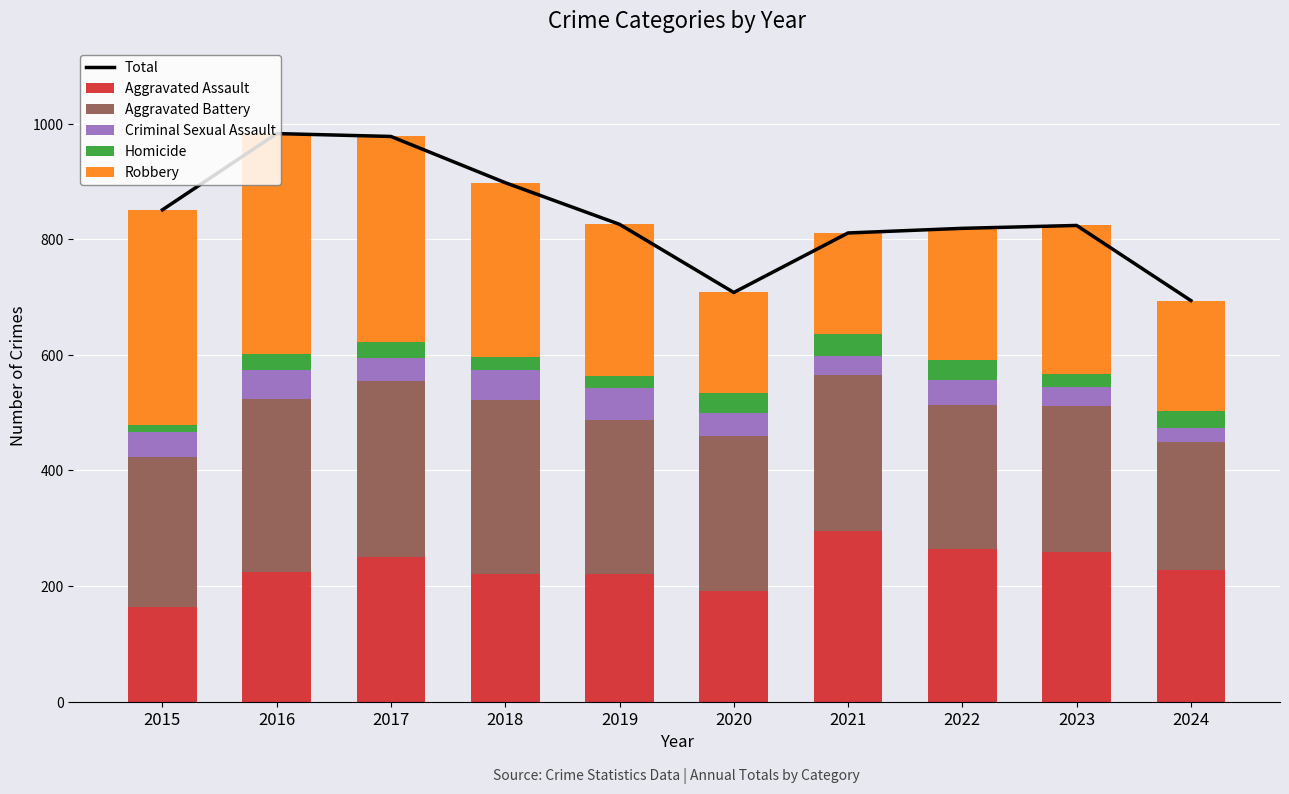

Reading left to right, what are all the values shown in this chart?

Total: 851	983	978	898	826	708	811	819	824	694
Aggravated Assault: 164	225	251	220	220	192	295	264	259	227
Aggravated Battery: 259	298	303	302	267	268	270	249	252	223
Criminal Sexual Assault: 43	51	41	51	55	40	33	44	34	24
Homicide: 13	28	27	23	21	34	38	35	22	29
Robbery: 372	381	356	302	263	174	175	227	257	191